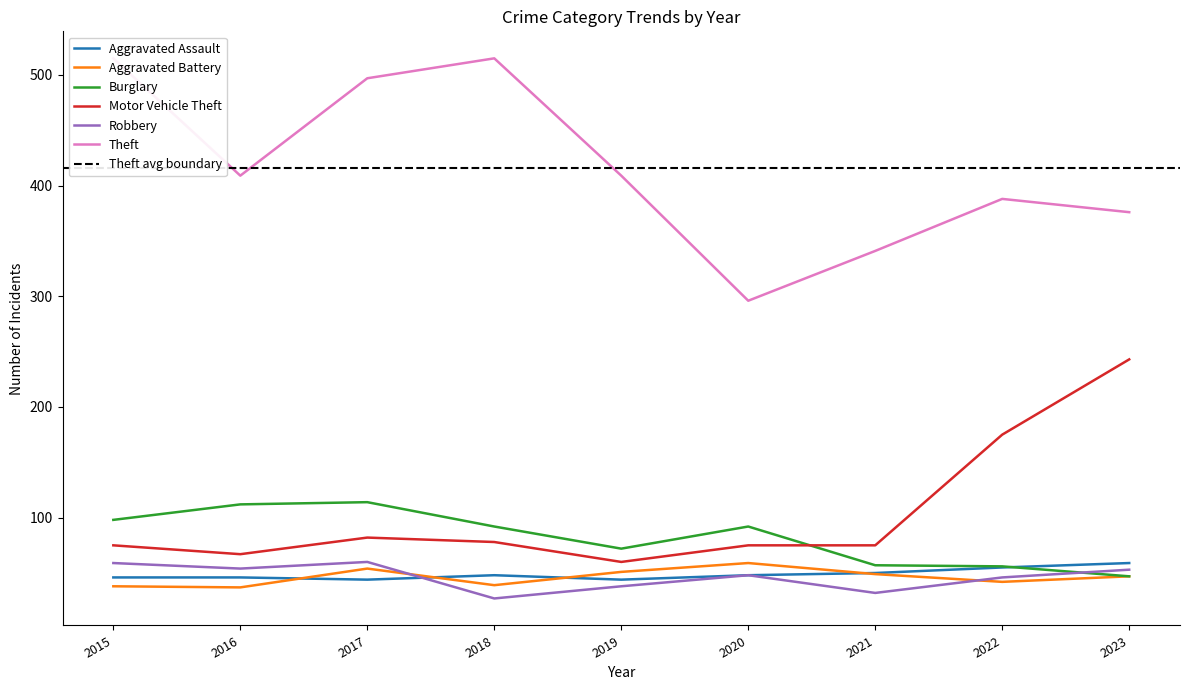

What is the difference between the maximum and minimum values in the Motor Vehicle Theft series?

183